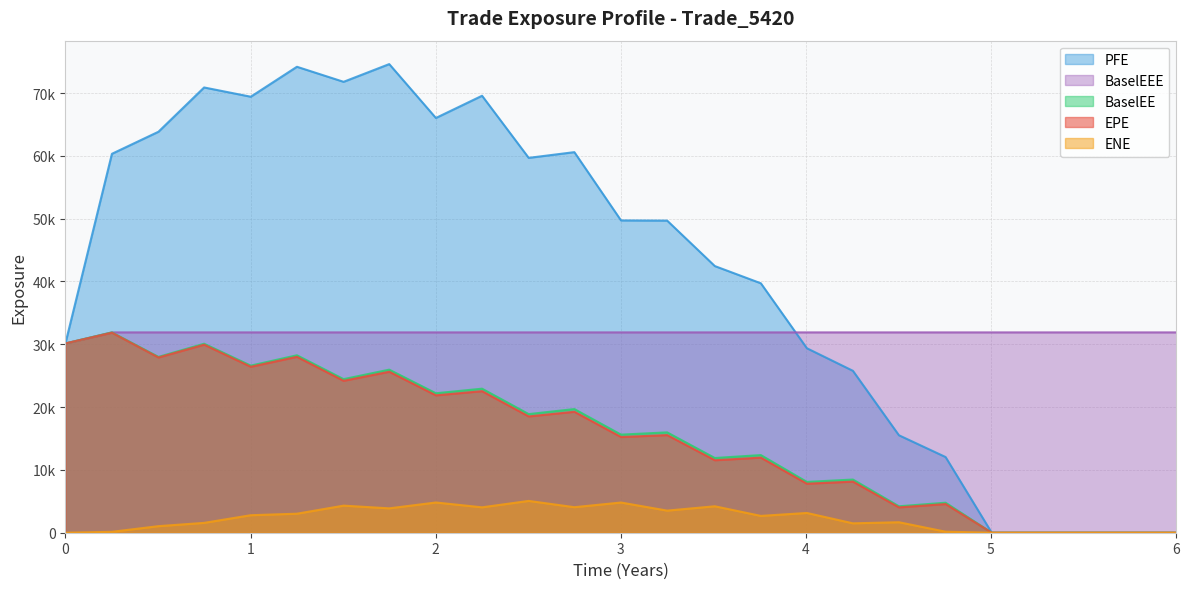

True or false: BaselEEE and EPE cross at least once.

False